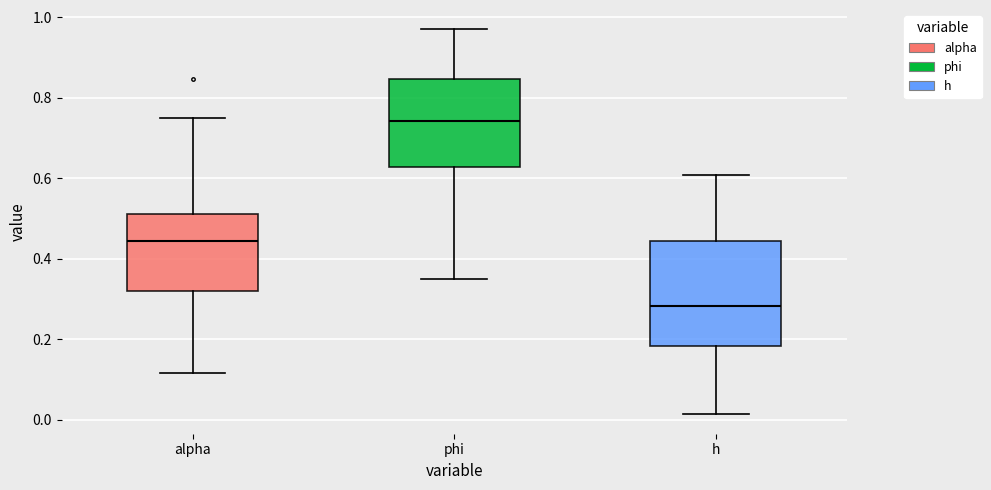

Which box is the tallest, from its lower edge to its upper edge?

h